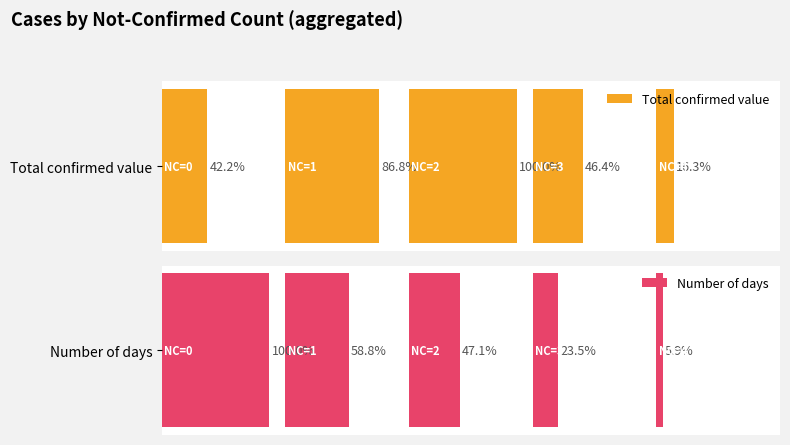

What is the sum of all Number of days values?

40